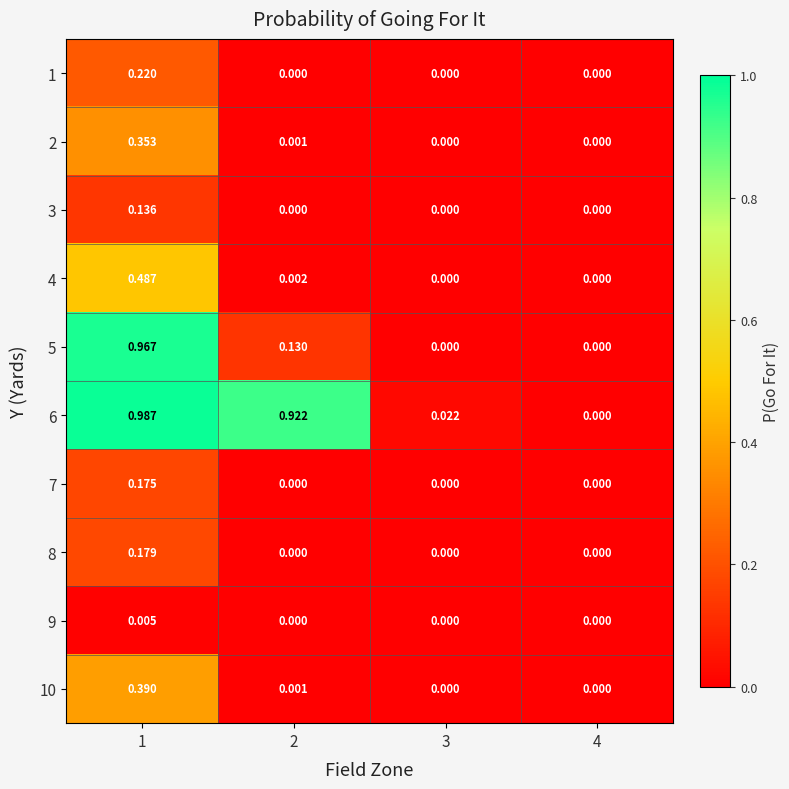

Reading left to right, list all the values displayed in this chart.

1: 1=0.2	2=0.0	3=0.0	4=0.0
2: 1=0.4	2=0.0	3=0.0	4=0.0
3: 1=0.1	2=0.0	3=0.0	4=0.0
4: 1=0.5	2=0.0	3=0.0	4=0.0
5: 1=1.0	2=0.1	3=0.0	4=0.0
6: 1=1.0	2=0.9	3=0.0	4=0.0
7: 1=0.2	2=0.0	3=0.0	4=0.0
8: 1=0.2	2=0.0	3=0.0	4=0.0
9: 1=0.0	2=0.0	3=0.0	4=0.0
10: 1=0.4	2=0.0	3=0.0	4=0.0